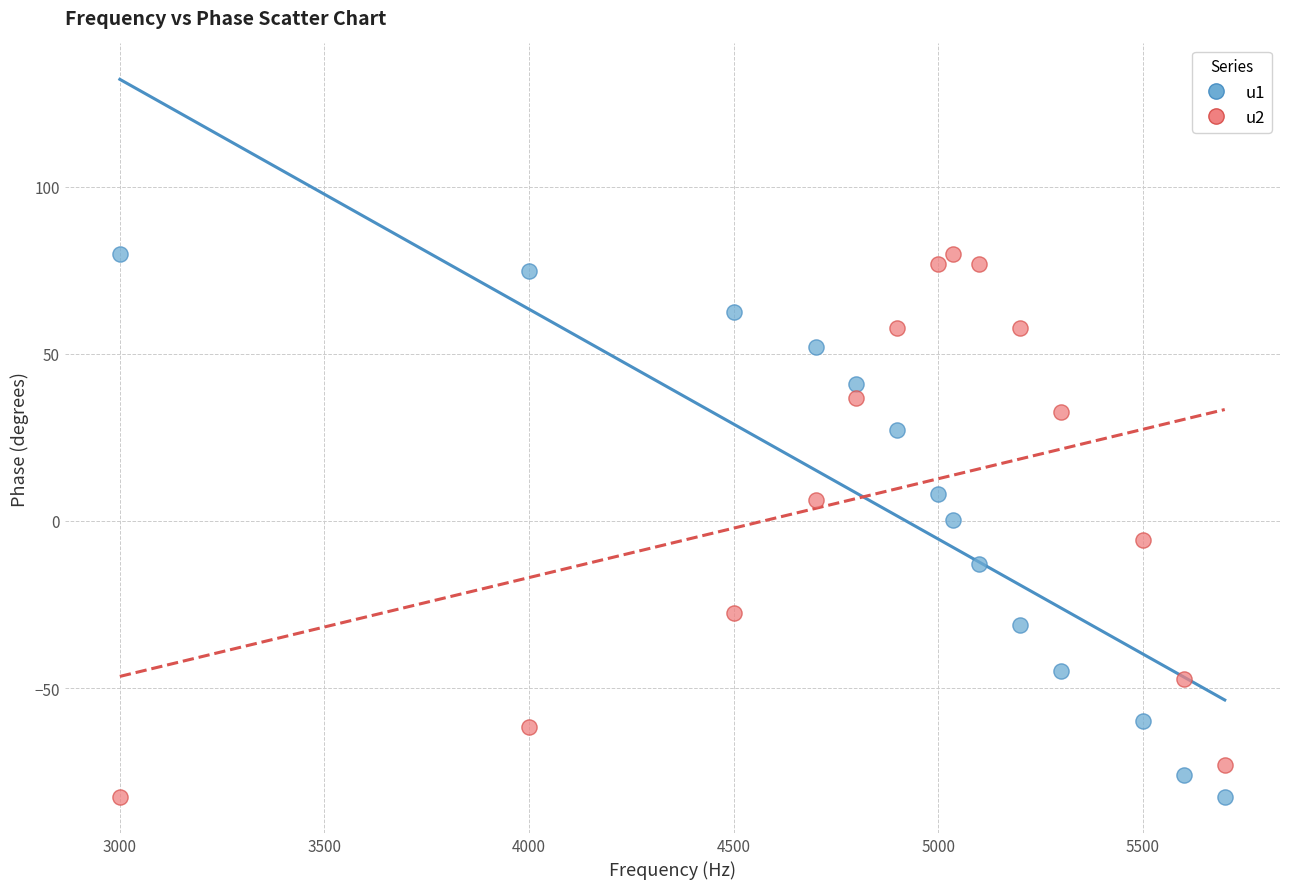

Across all data points, what is the range of Y values (max minus min)?

162.6